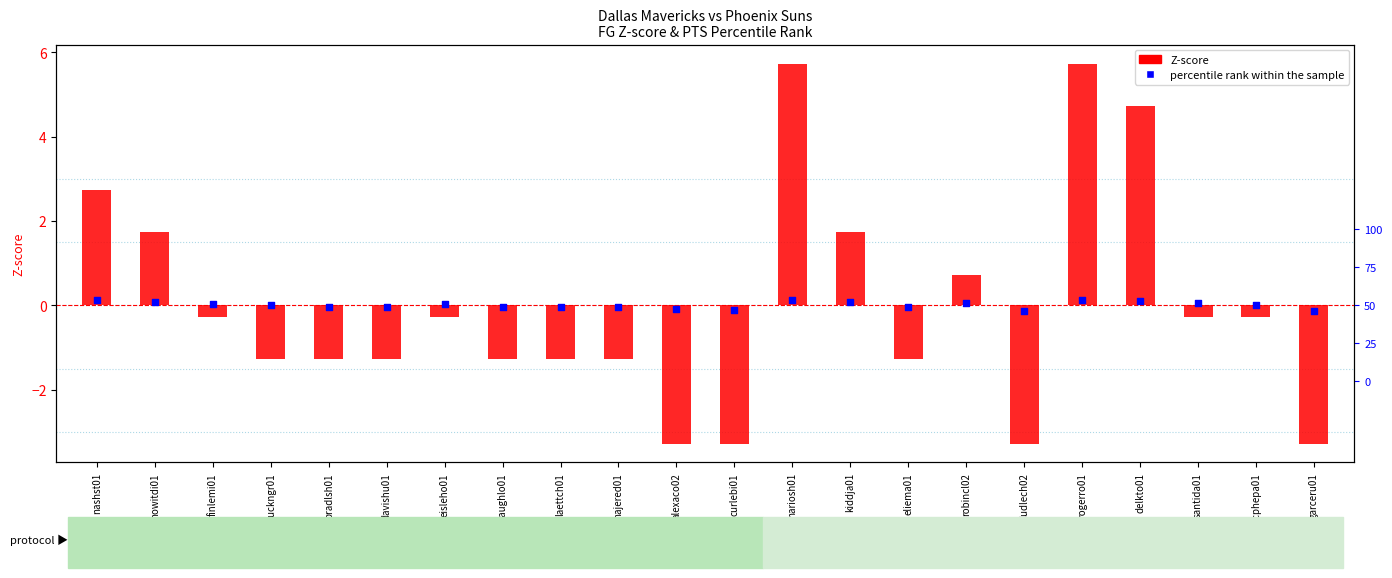

Is the value of percentile rank within the sample at najered01 greater than the value of Z-score (FG) at eliema01?

Yes